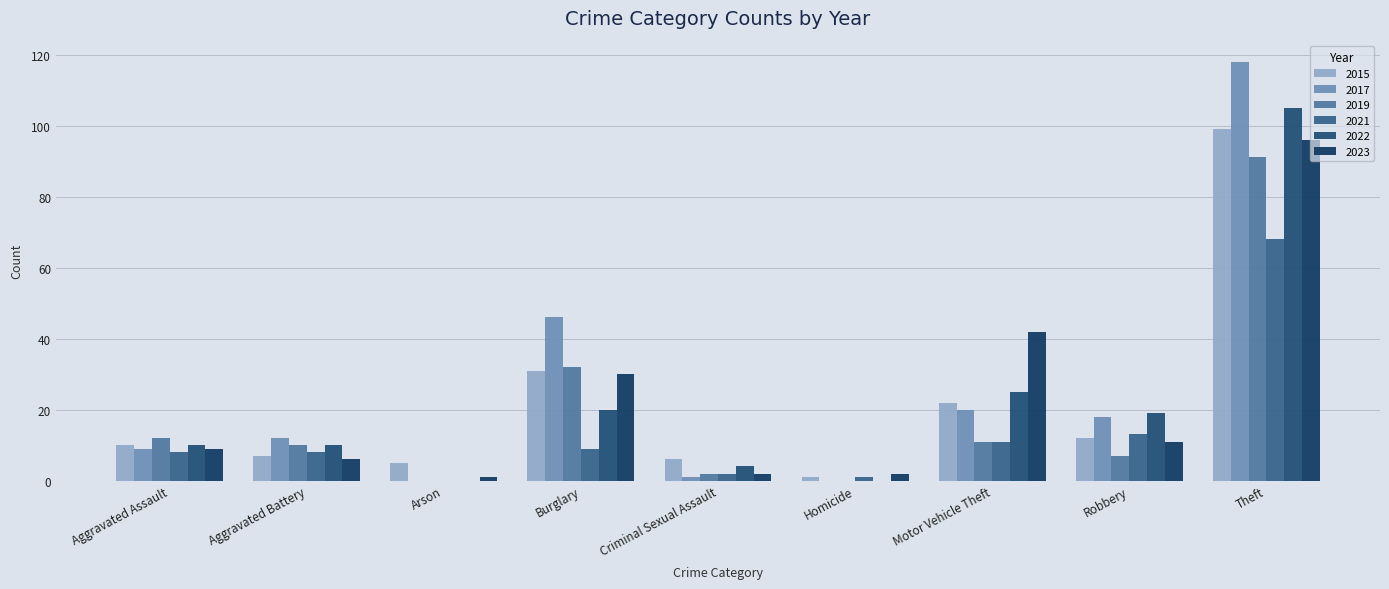

Does the chart contain stacked bars?

No